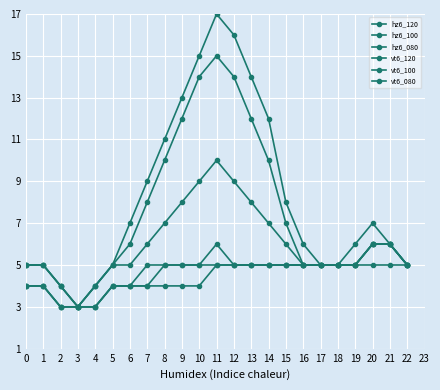

At which label is vt6_080 closest to 4?

2